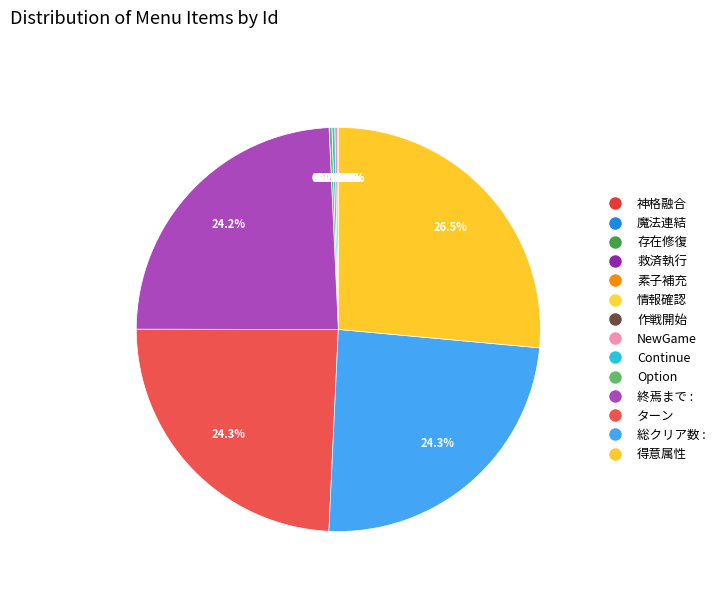

To the nearest percent, what is the difference between the largest and smallest slice percentages?

26%